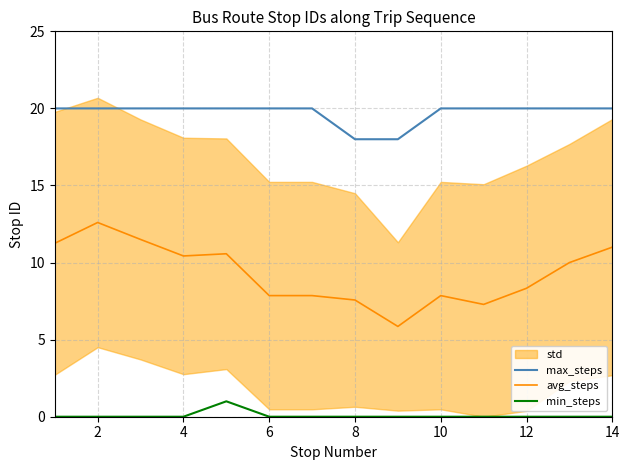

Is the value of avg_steps at 12 greater than the value of max_steps at 12?

No